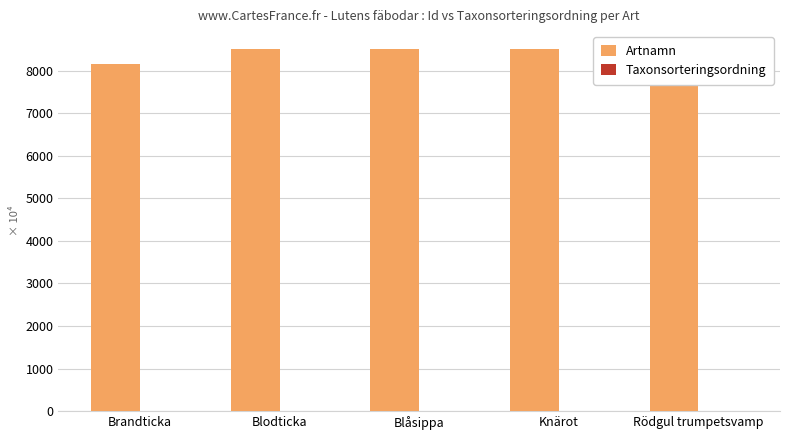

True or false: Artnamn has a value of 8502.1 at Rödgul trumpetsvamp.

True